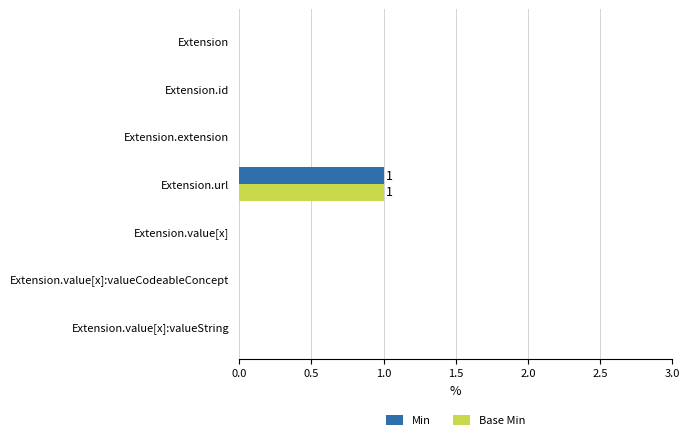

Is it true that Min equals 0 at Extension.value[x]?

True